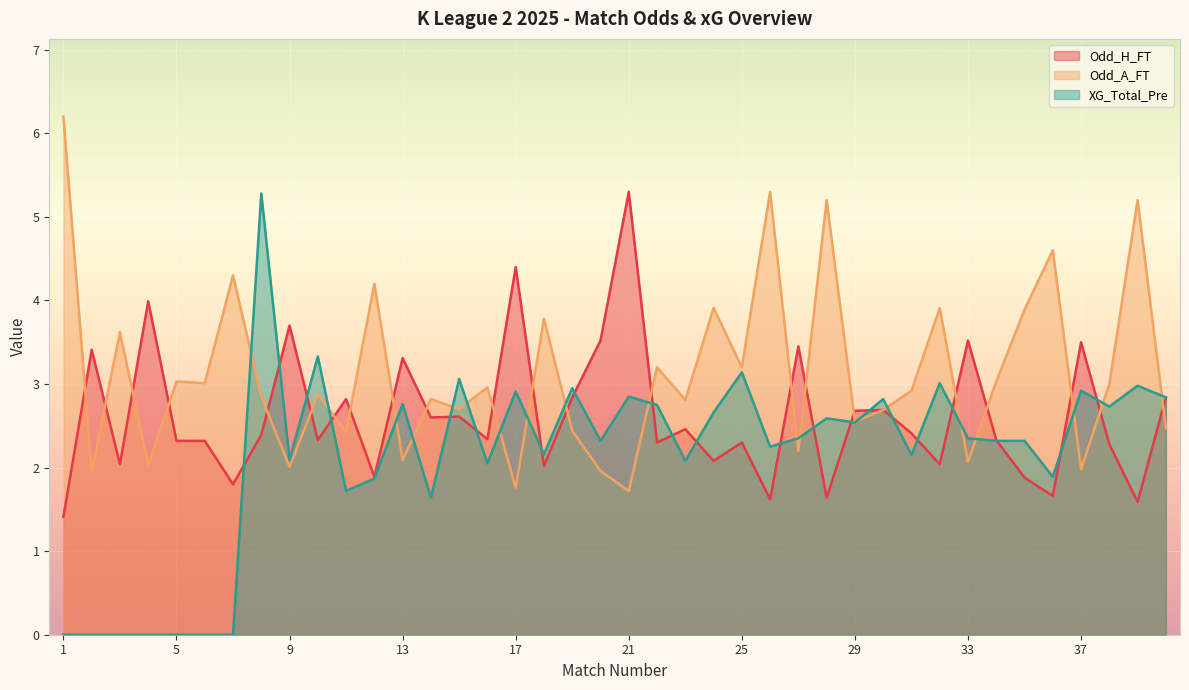

Rank the categories by Odd_H_FT value from highest to lowest.

21, 17, 4, 9, 20, 33, 37, 27, 2, 13, 19, 40, 11, 30, 29, 15, 14, 23, 31, 8, 16, 10, 34, 5, 6, 22, 25, 38, 24, 3, 32, 18, 12, 35, 7, 36, 28, 26, 39, 1